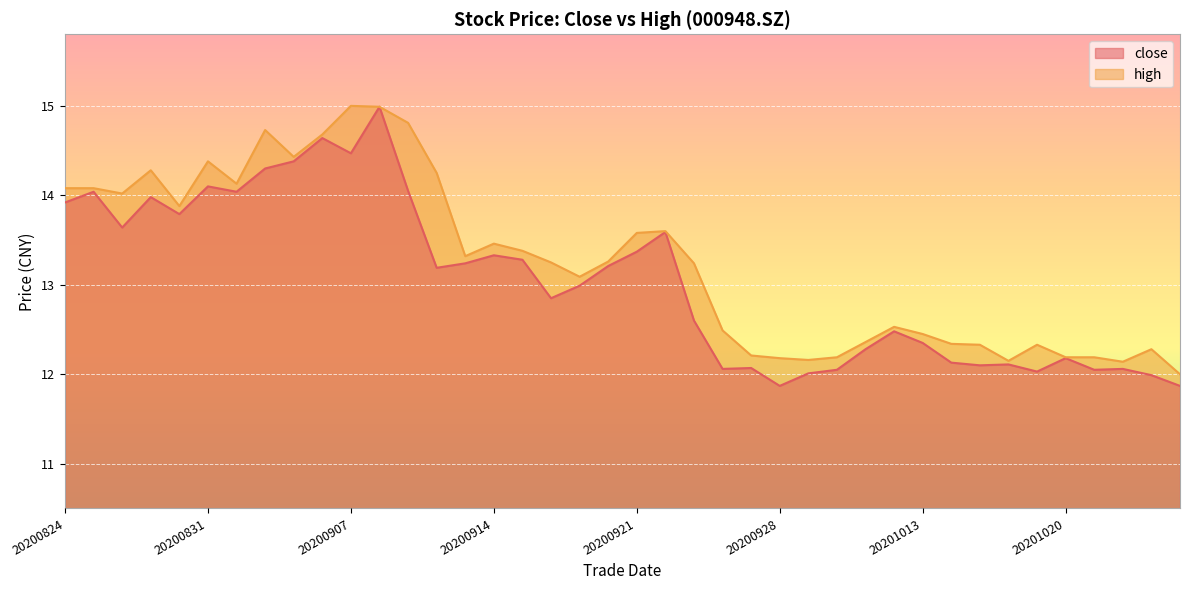

Between 20201012 and 20201013, which is larger?

20201012